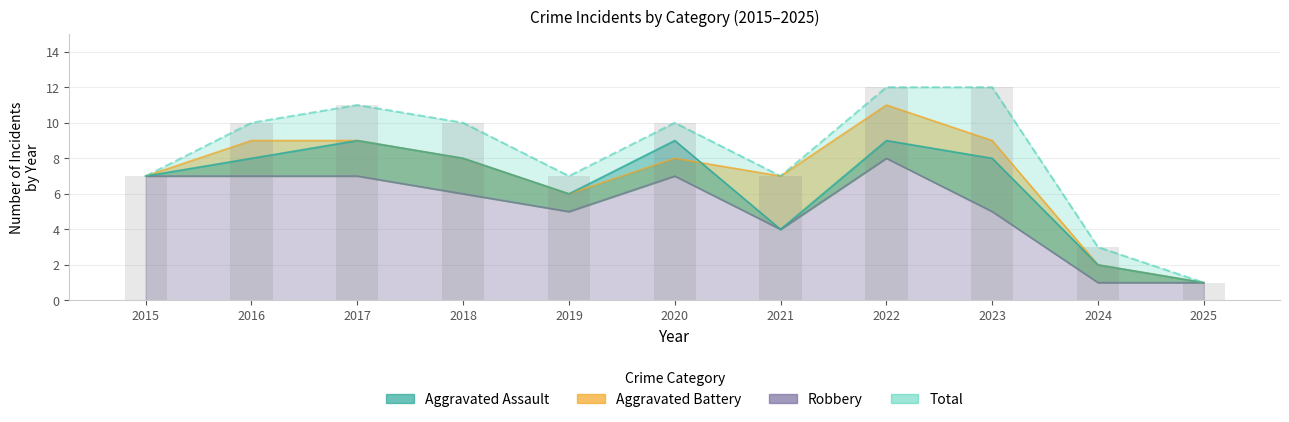

At how many categories does at least one series exceed 11?

2